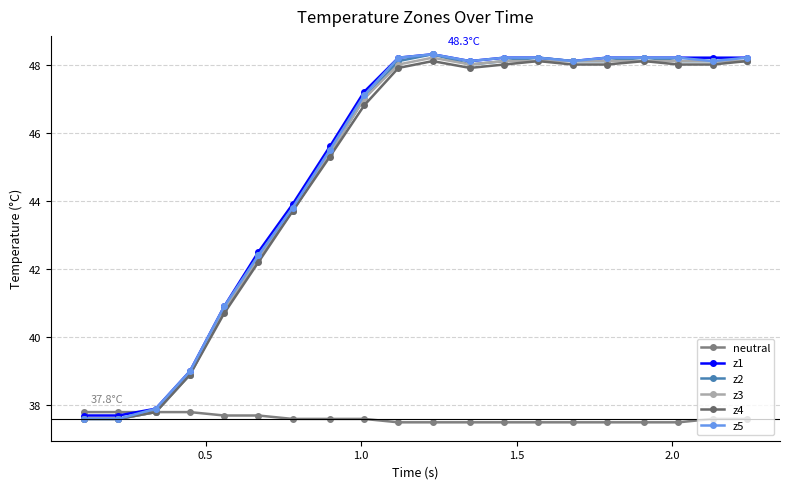

Reading right to left, what are all the values shown in this chart?

neutral: 37.6	37.6	37.5	37.5	37.5	37.5	37.5	37.5	37.5	37.5	37.5	37.6	37.6	37.6	37.7	37.7	37.8	37.8	37.8	37.8
z1: 48.2	48.2	48.2	48.2	48.2	48.1	48.2	48.2	48.1	48.3	48.2	47.2	45.6	43.9	42.5	40.9	39.0	37.9	37.7	37.7
z2: 48.1	48.1	48.1	48.2	48.1	48.1	48.2	48.1	48.0	48.3	48.1	47.0	45.4	43.7	42.4	40.8	38.9	37.8	37.6	37.6
z3: 48.1	48.1	48.1	48.1	48.1	48.1	48.1	48.1	48.0	48.2	48.0	47.0	45.4	43.7	42.3	40.8	38.9	37.8	37.6	37.6
z4: 48.1	48.0	48.0	48.1	48.0	48.0	48.1	48.0	47.9	48.1	47.9	46.8	45.3	43.7	42.2	40.7	38.9	37.8	37.6	37.6
z5: 48.2	48.1	48.2	48.2	48.2	48.1	48.2	48.2	48.1	48.3	48.2	47.1	45.5	43.8	42.4	40.9	39.0	37.9	37.6	37.6